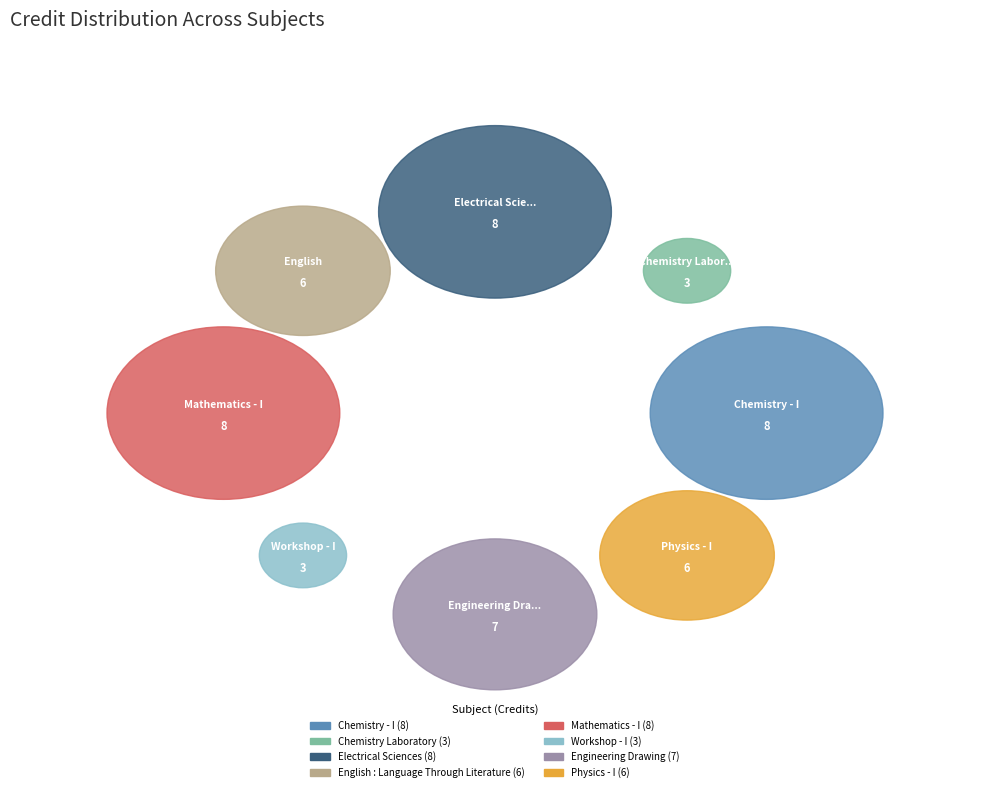

Count the number of slices in the pie.

8